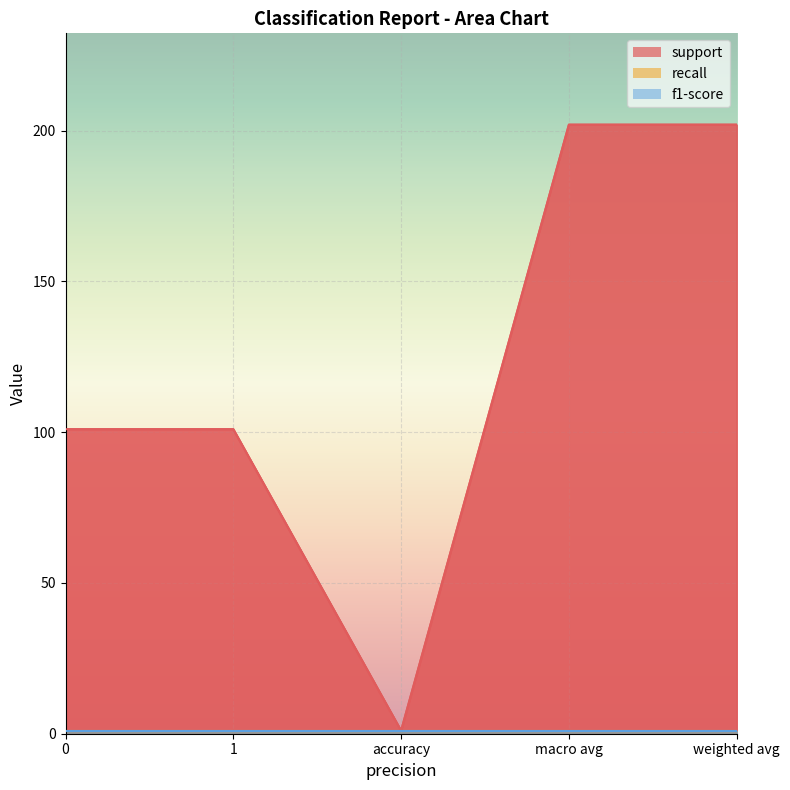

What is the label of the 4th point from the right?

1